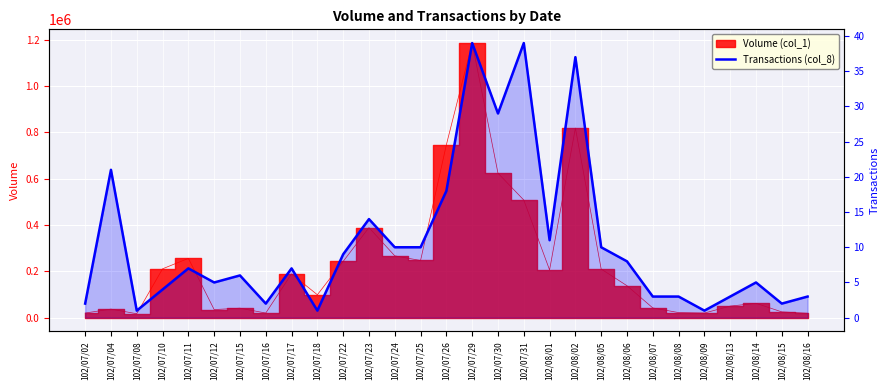

Is it true that the value at 102/07/24 is 14?

False